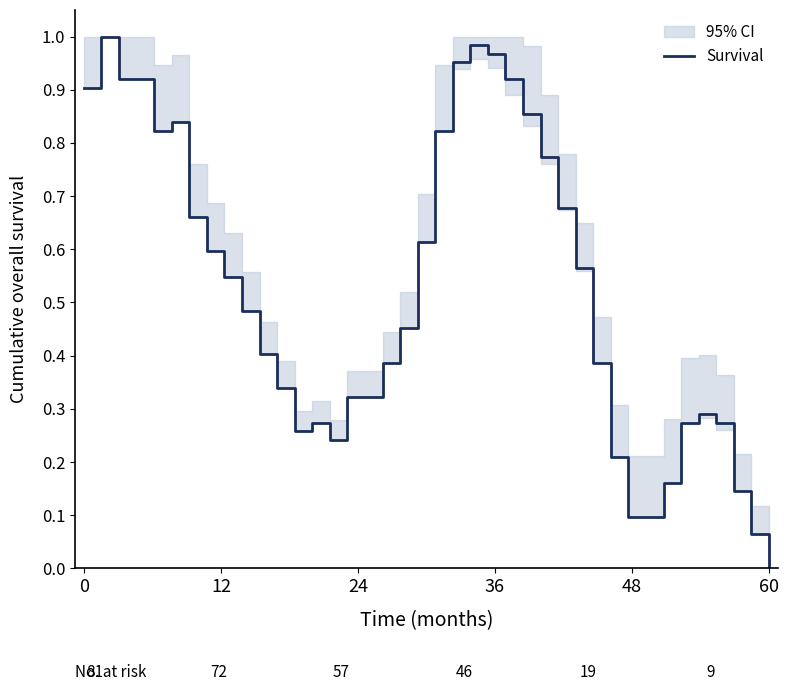

What is the label of the 7th point from the left?

6